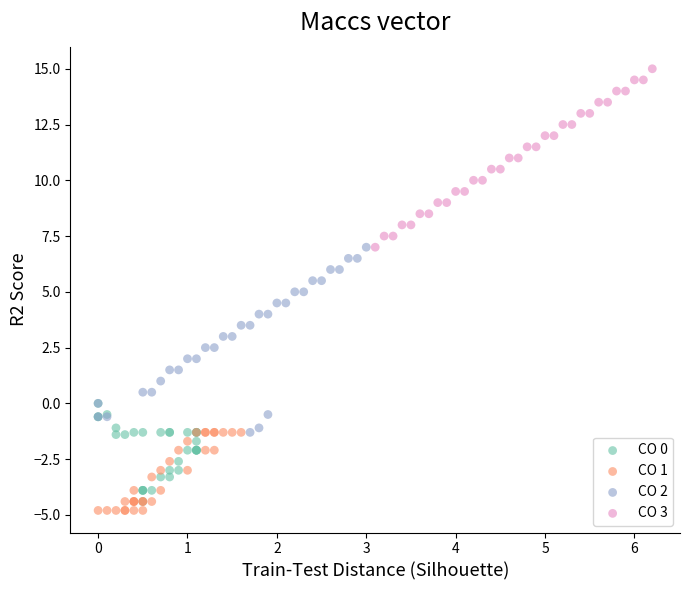

Which series has the widest spread of Y values?

CO 2